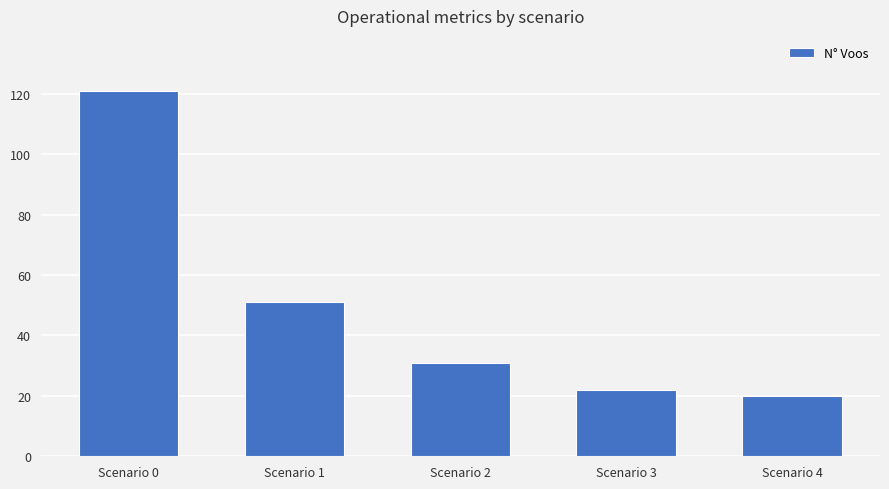

Rank the categories by value from highest to lowest.

Scenario 0, Scenario 1, Scenario 2, Scenario 3, Scenario 4